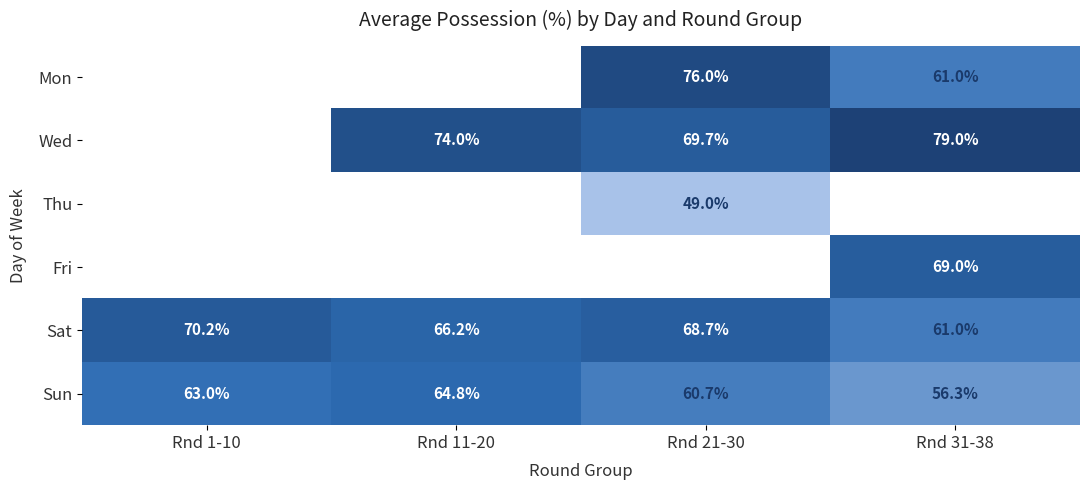

Which has a higher value, Rnd 31-38 or Rnd 21-30?

Rnd 21-30